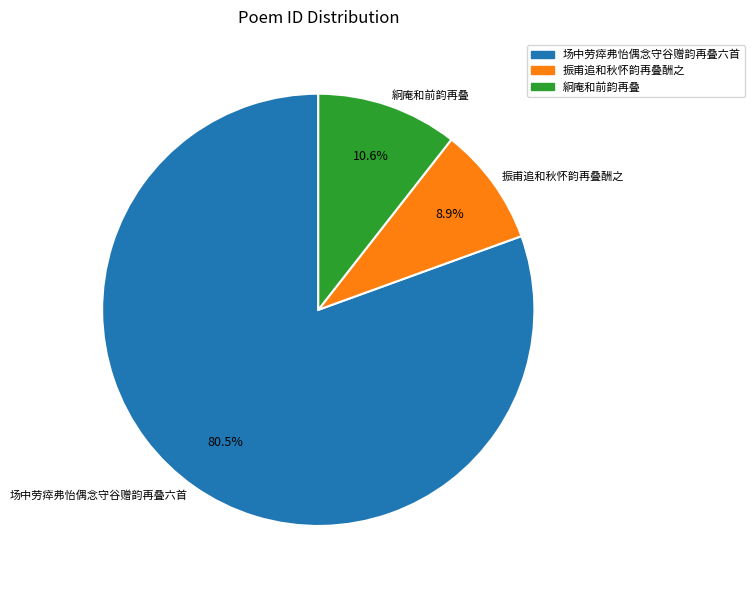

Is the sum of 絅庵和前韵再叠 and 振甫追和秋怀韵再叠酬之 greater than half?

No